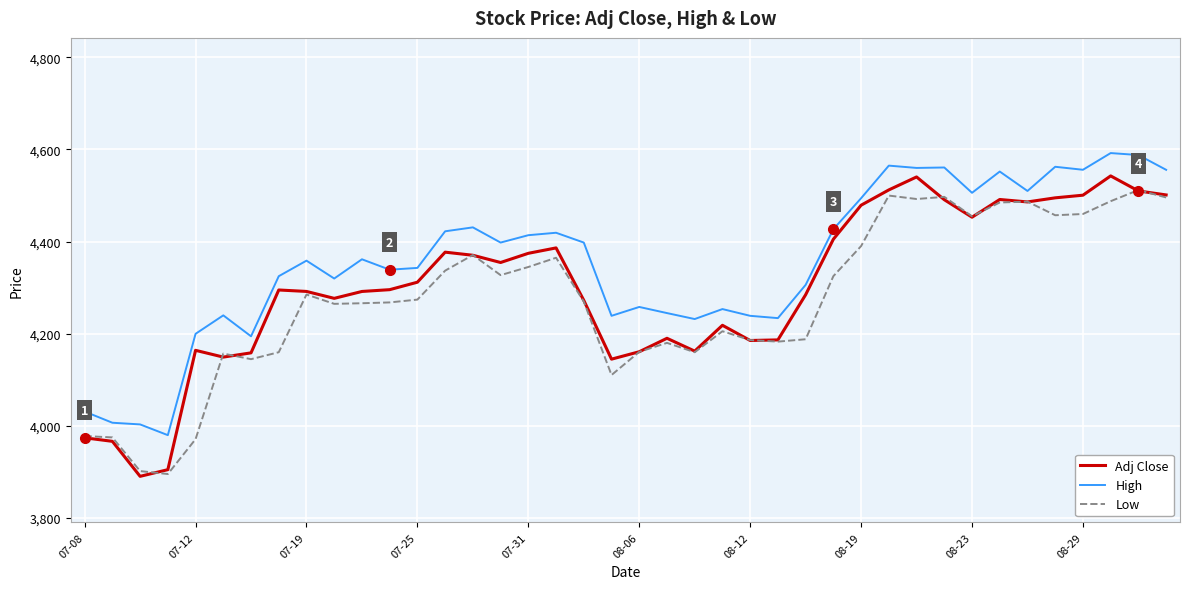

Which series has the largest total across all categories?

High